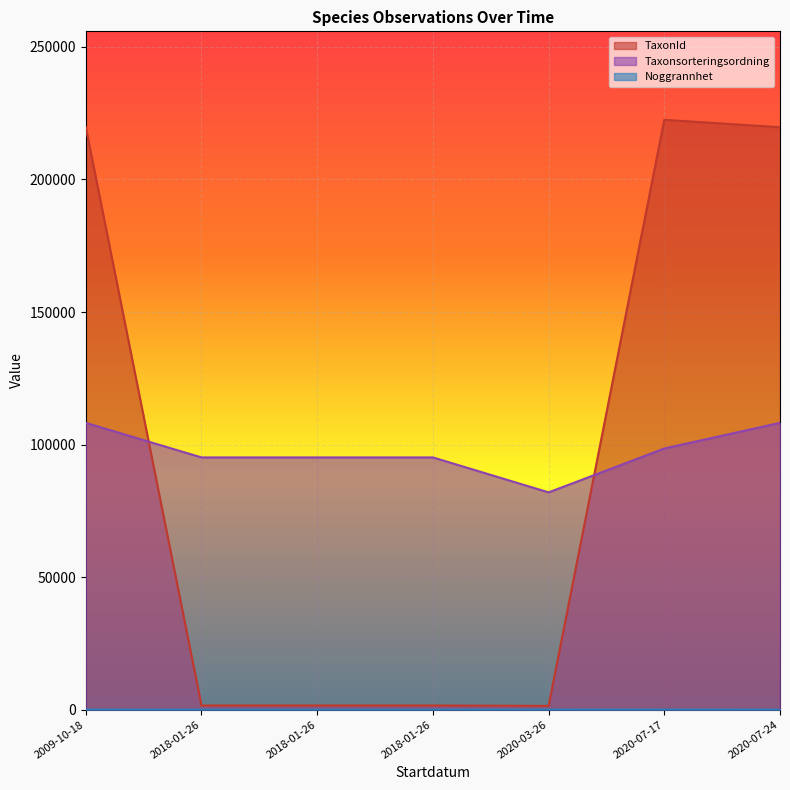

Between 2018-01-26 and 2020-03-26, which series saw the biggest shift?

Taxonsorteringsordning